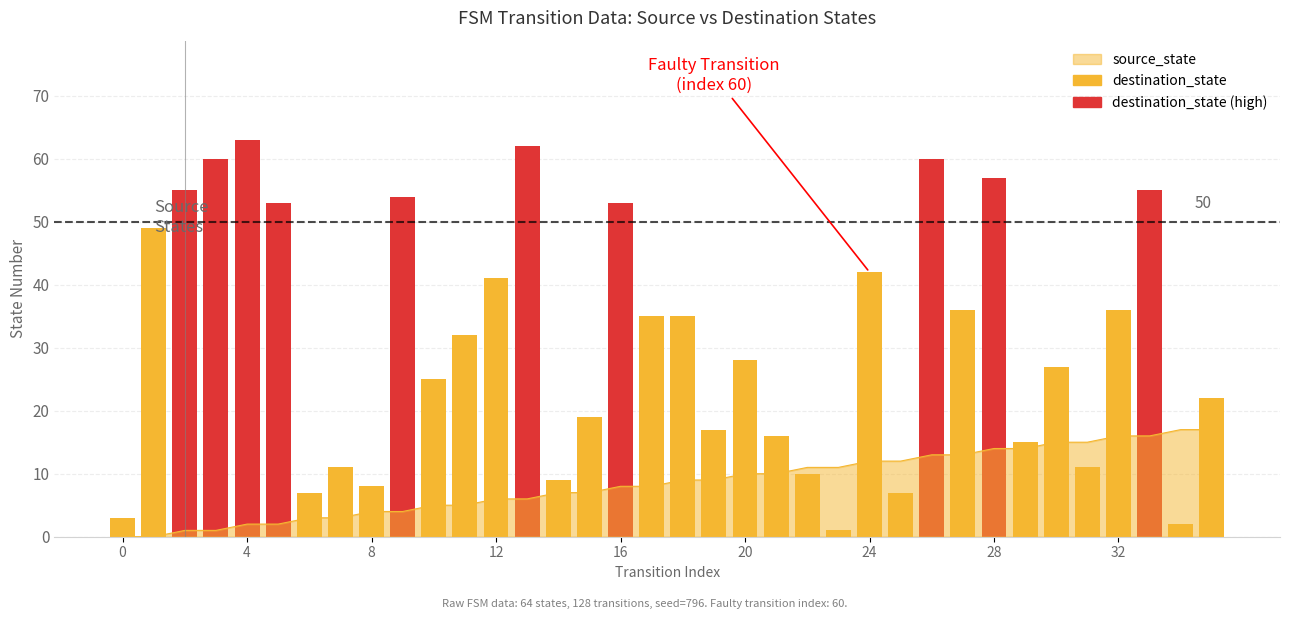

What value does the data have at 33?

55